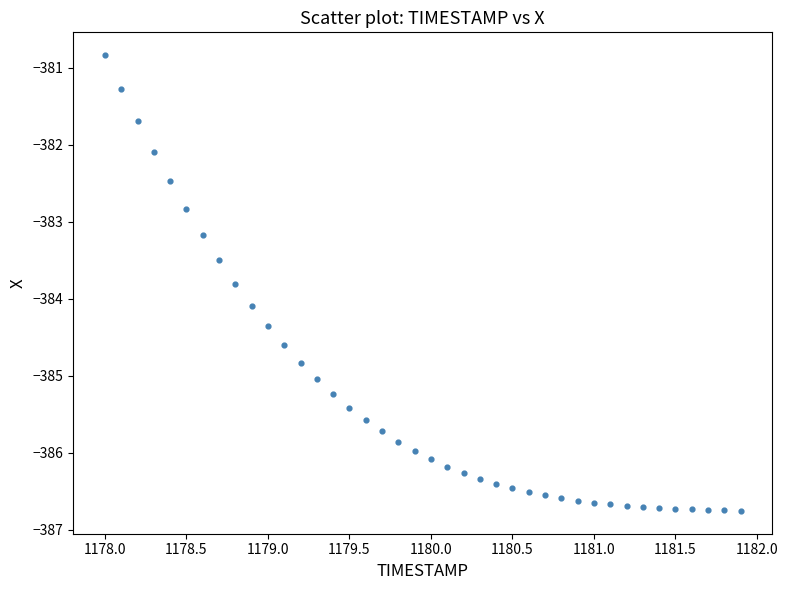

What is the range of X values (max minus min)?

3.9